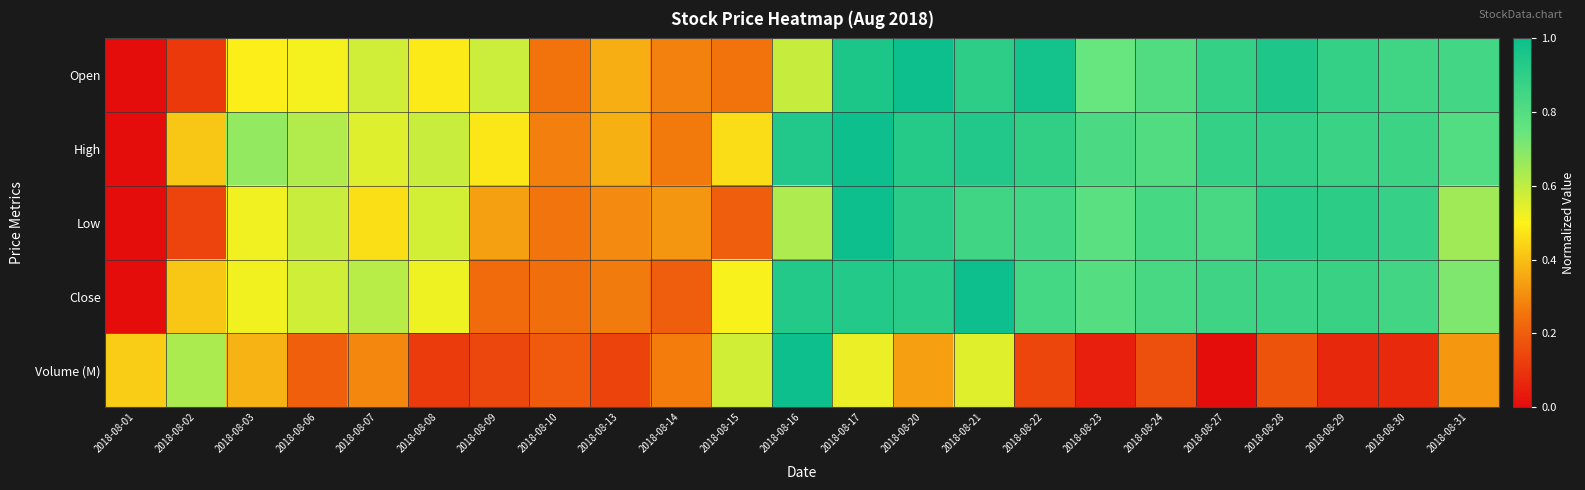

Which series changed the most between 2018-08-14 and 2018-08-20?

Open